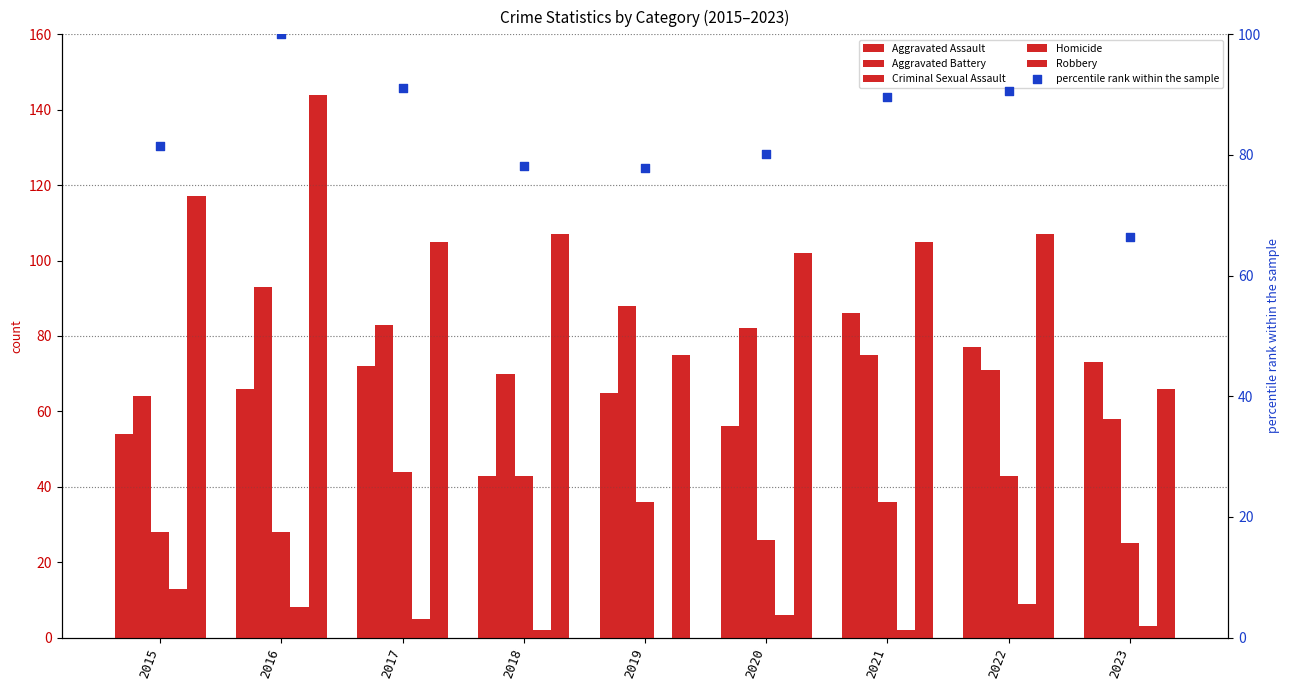

Which series contains the lowest Y value?

Homicide